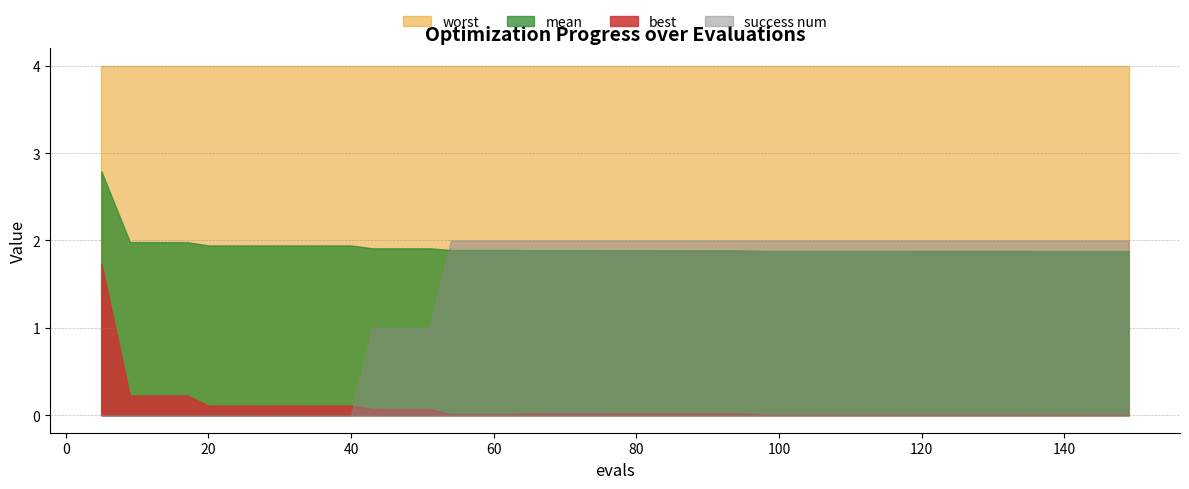

Rank the series by their maximum value, from lowest to highest.

best, success num, mean, worst